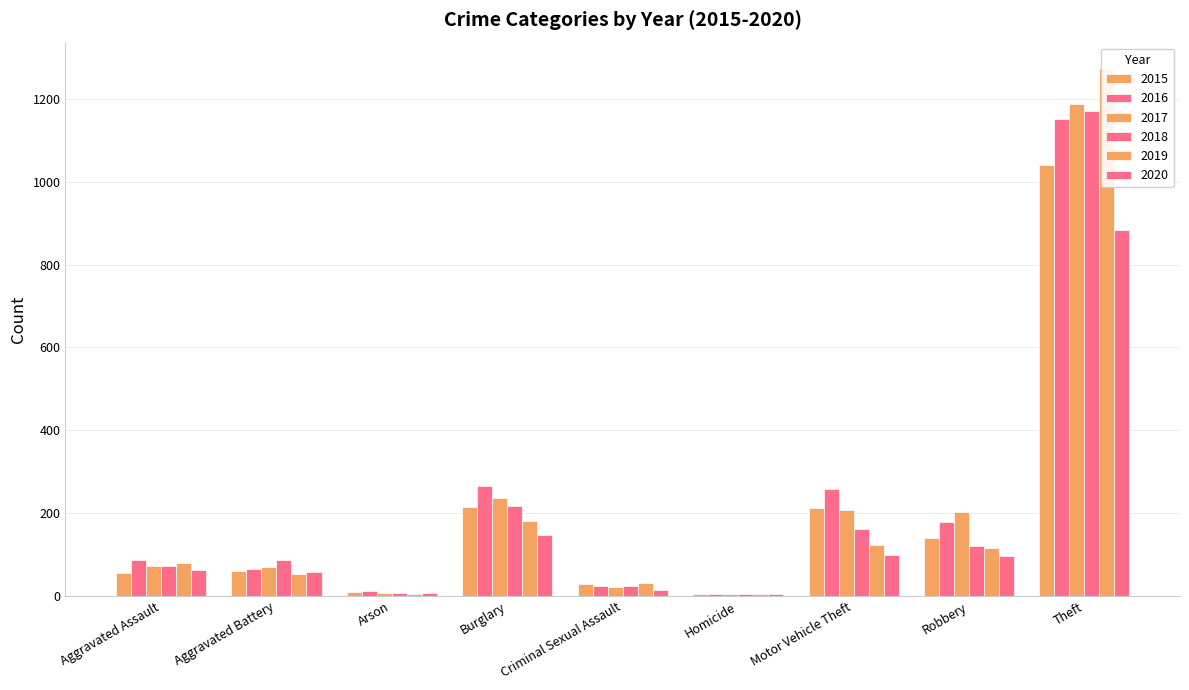

Reading left to right, extract all data points from this chart.

2015: 56	60	10	216	29	5	212	139	1041
2016: 88	66	12	266	25	4	259	178	1151
2017: 72	71	7	237	22	4	208	202	1188
2018: 72	86	7	218	24	4	163	121	1170
2019: 80	53	5	182	31	4	123	116	1272
2020: 62	57	7	148	15	5	99	97	884